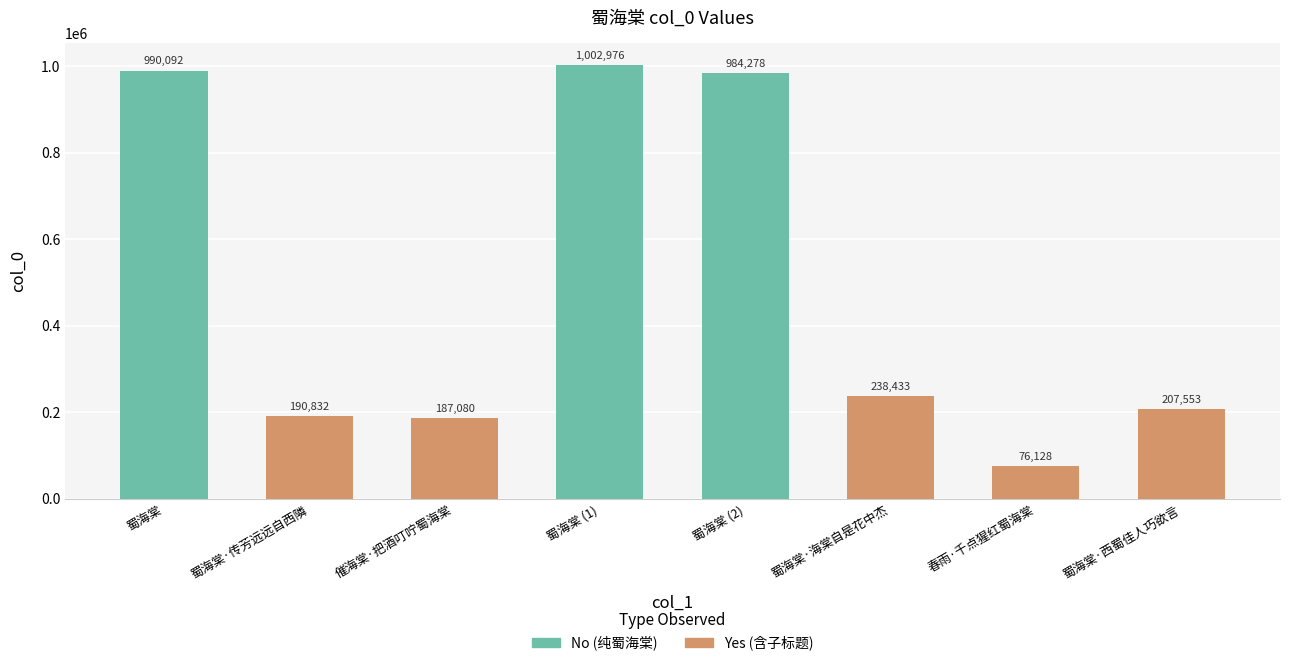

Rank the categories by value from lowest to highest.

春雨·千点猩红蜀海棠, 催海棠·把酒叮咛蜀海棠, 蜀海棠·传芳远远自西隣, 蜀海棠·西蜀佳人巧欲言, 蜀海棠·海棠自是花中杰, 蜀海棠 (2), 蜀海棠, 蜀海棠 (1)